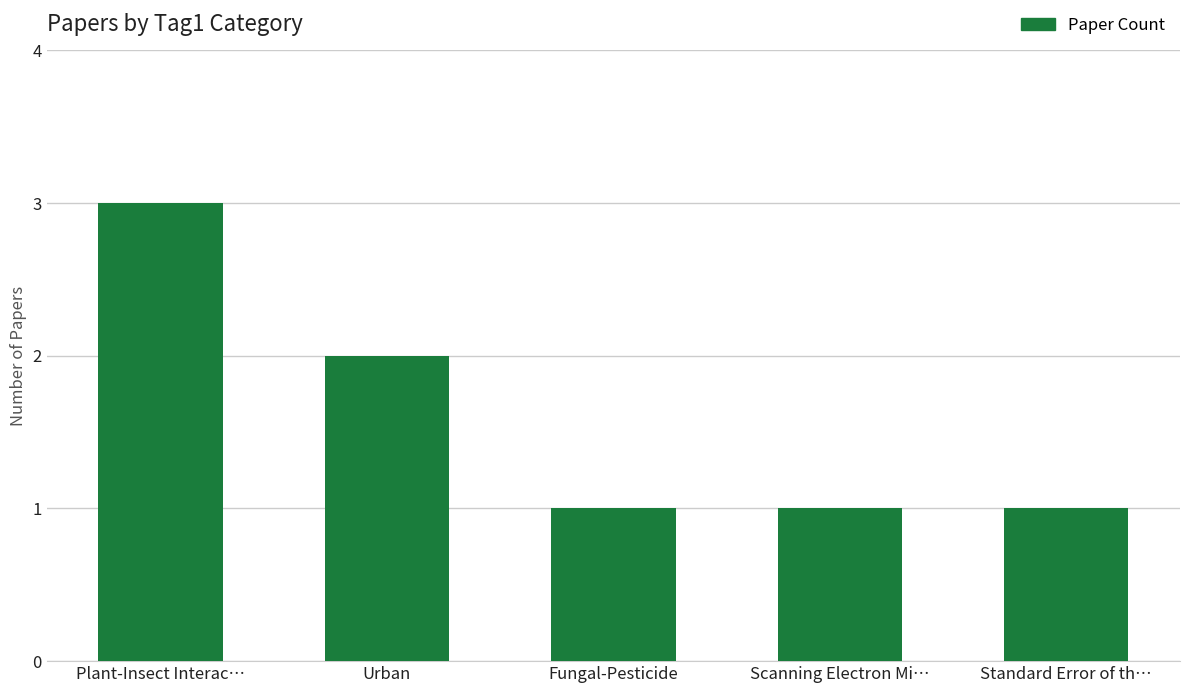

The chart shows a value of 3 at Plant-Insect Interac…. True or false?

True